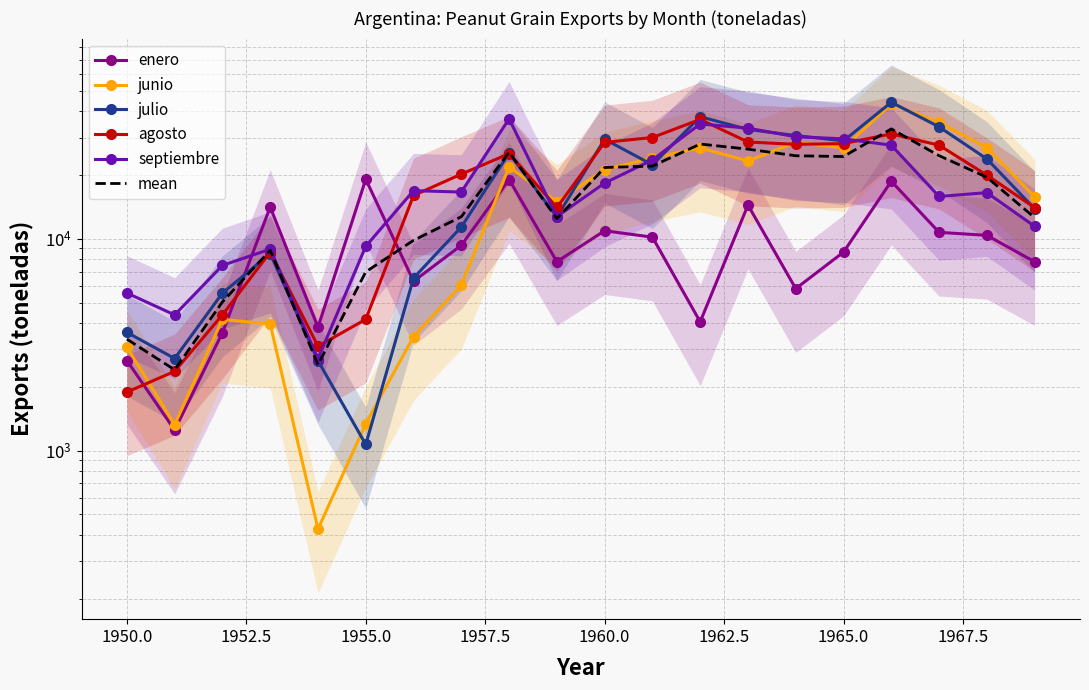

What is the value of the mean point at the 4th from the left?

8831.0